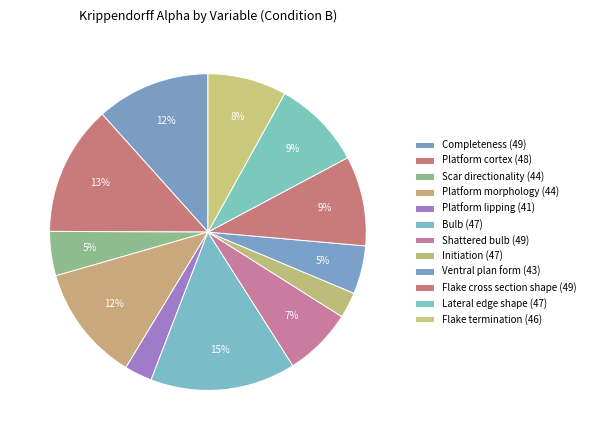

To the nearest percent, what is the difference between the largest and smallest slice percentages?

12%